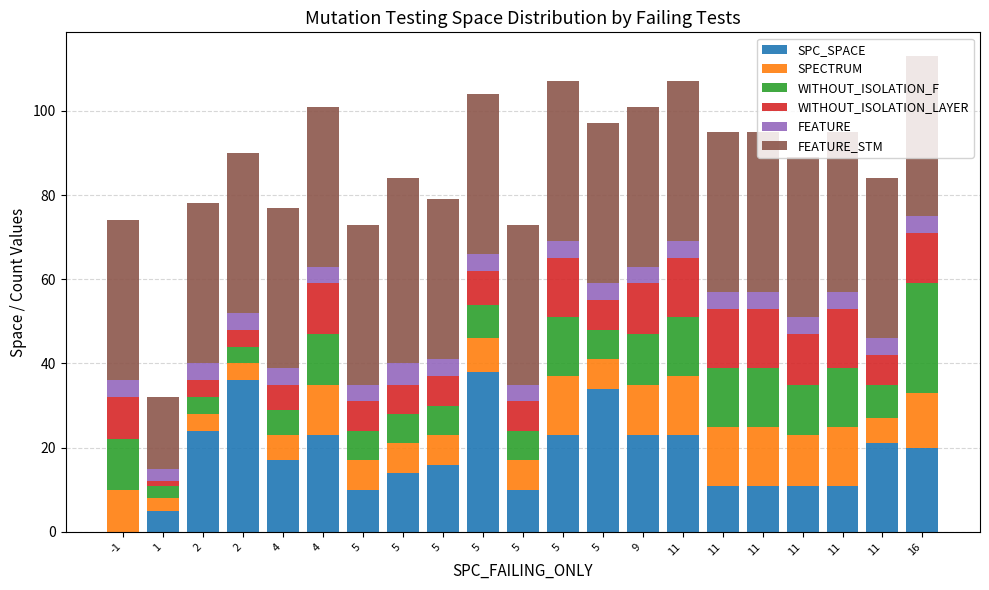

Which series has the largest total across all categories?

FEATURE_STM